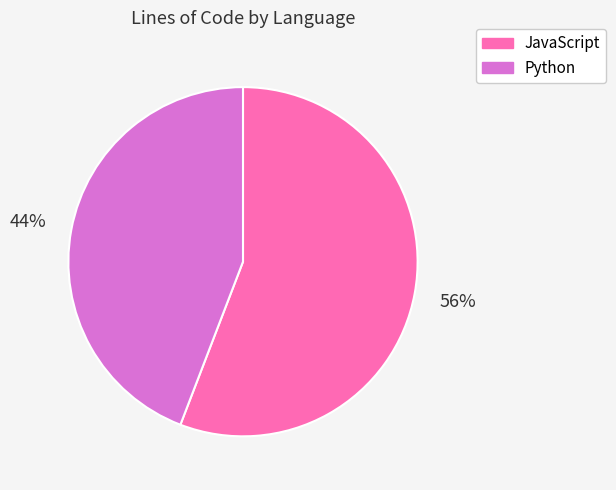

To the nearest percent, what is the difference between the largest and smallest slice percentages?

12%